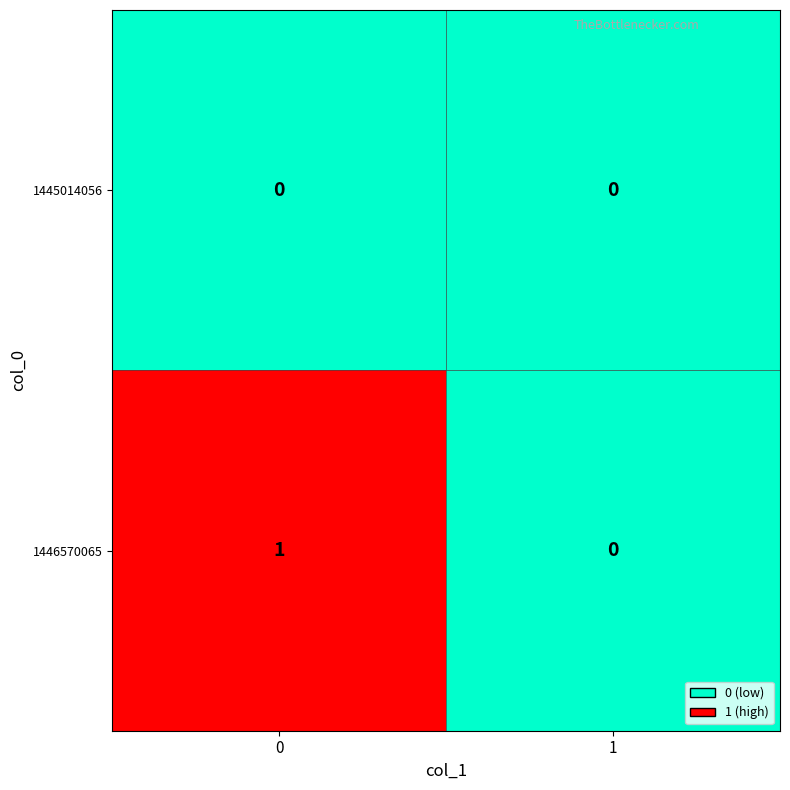

Which series has the largest total across all categories?

1446570065